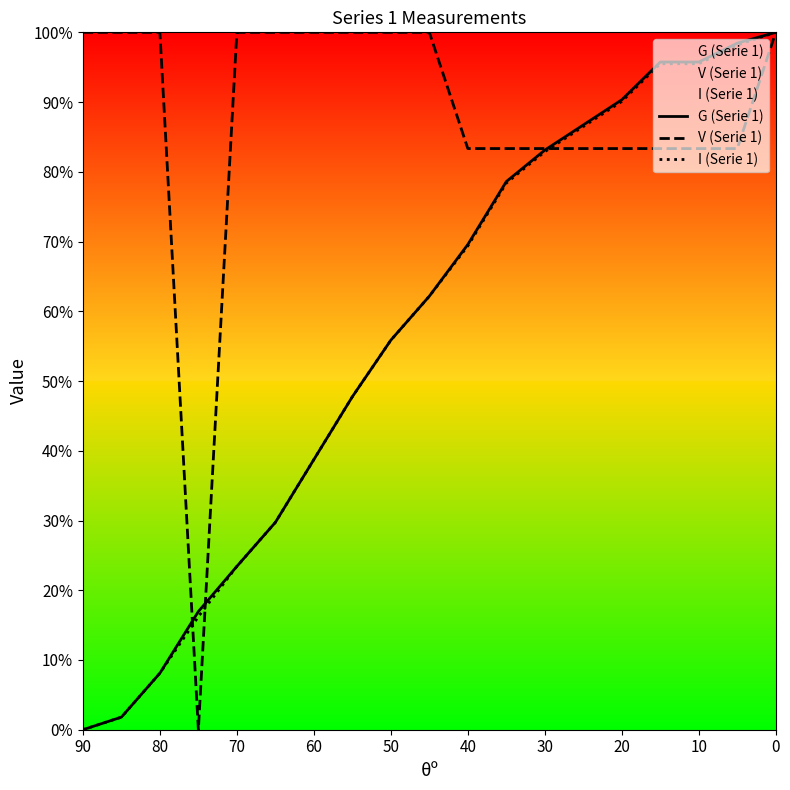

How many intersections are there between G (Serie 1) and I (Serie 1)?

2